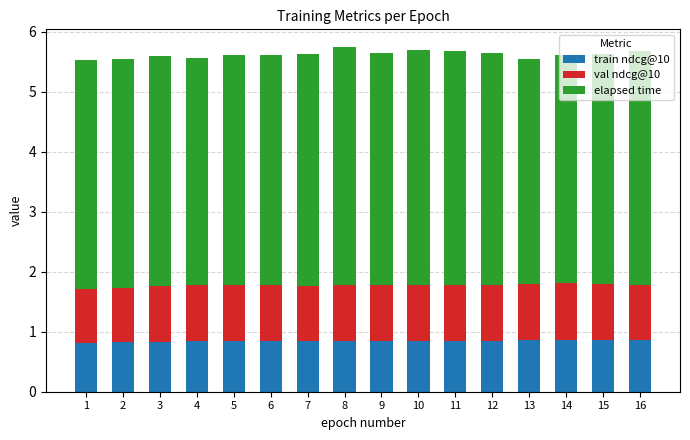

The value of train ndcg@10 at 11 is 0.8. True or false?

True